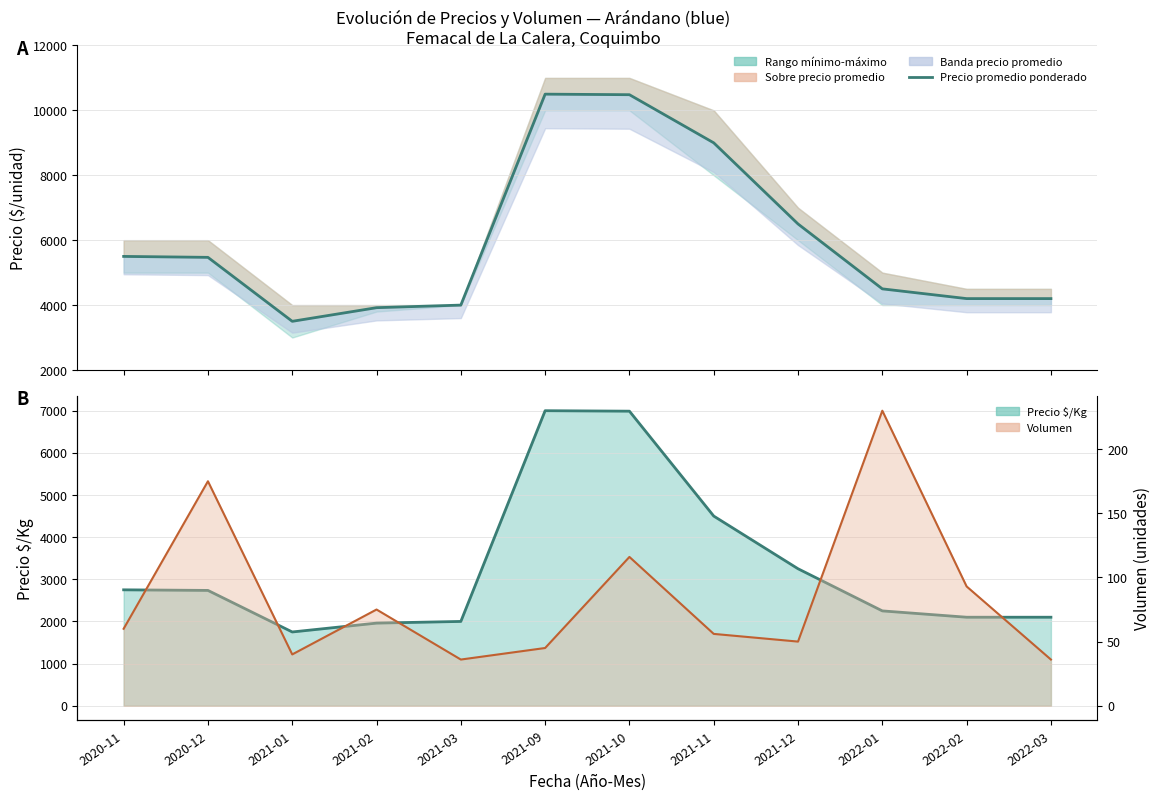

What position from the left is 2022-03?

12